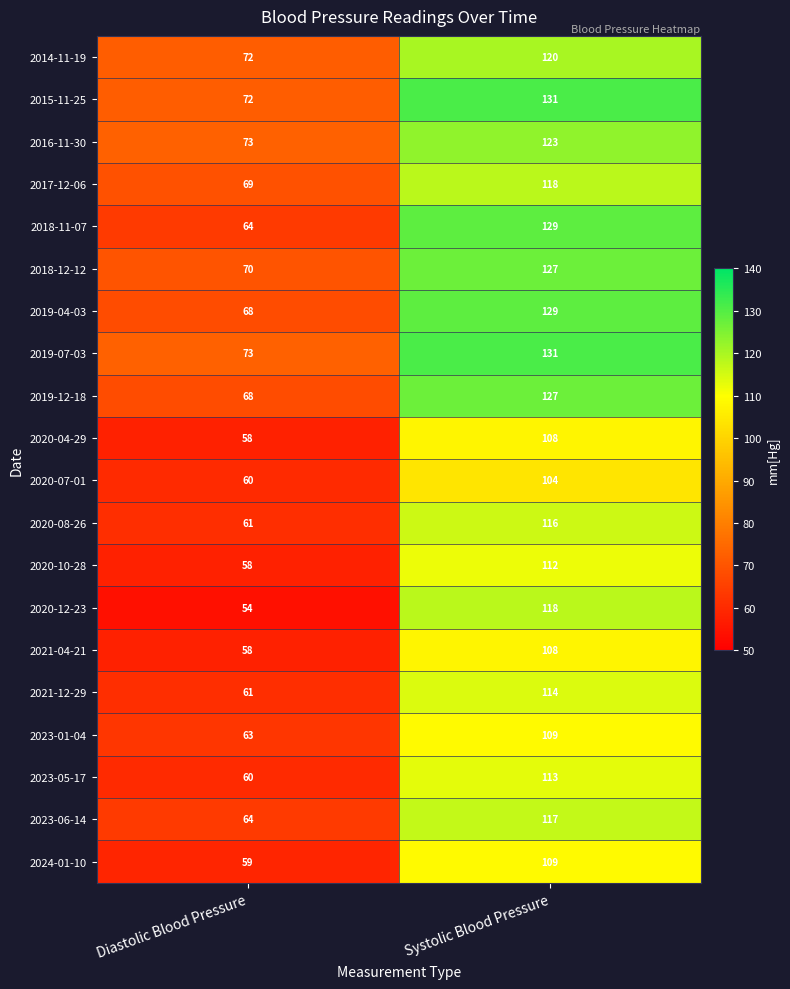

The 2018-11-07 series shows 129 at Systolic Blood Pressure. True or false?

True